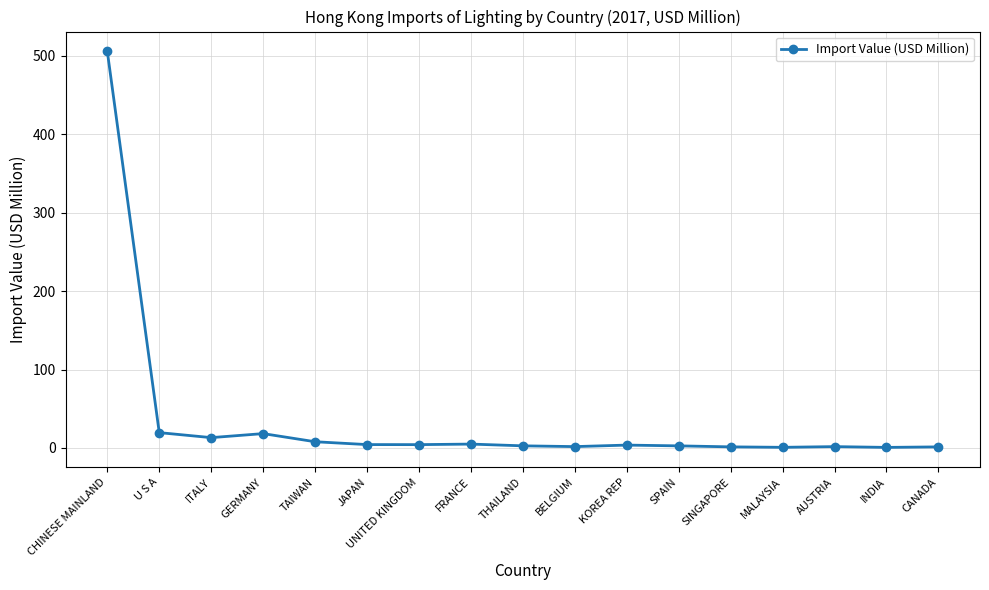

Is it true that the value at SINGAPORE is 1.4?

True